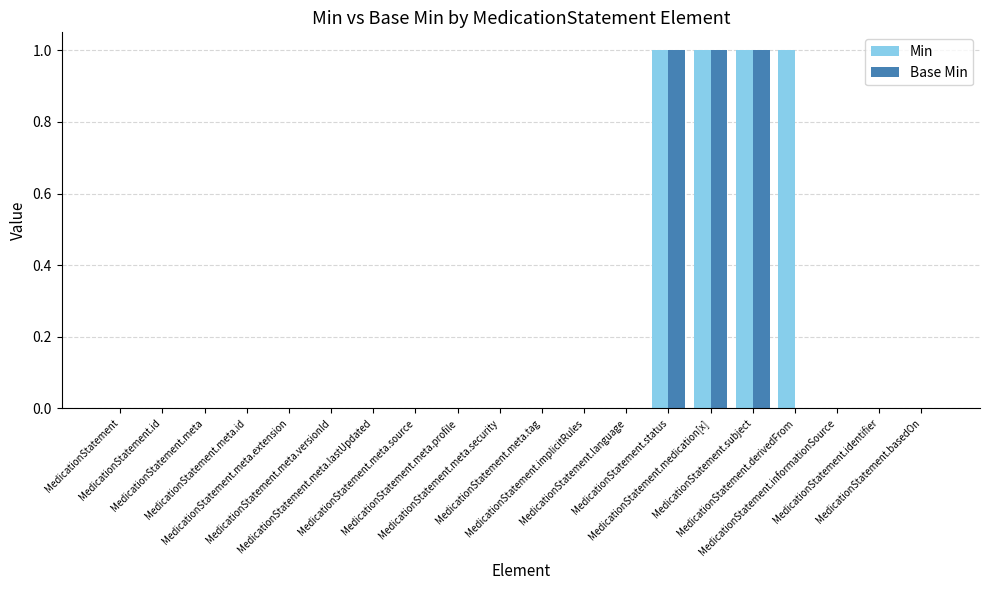

What is the sum of all Base Min values?

3